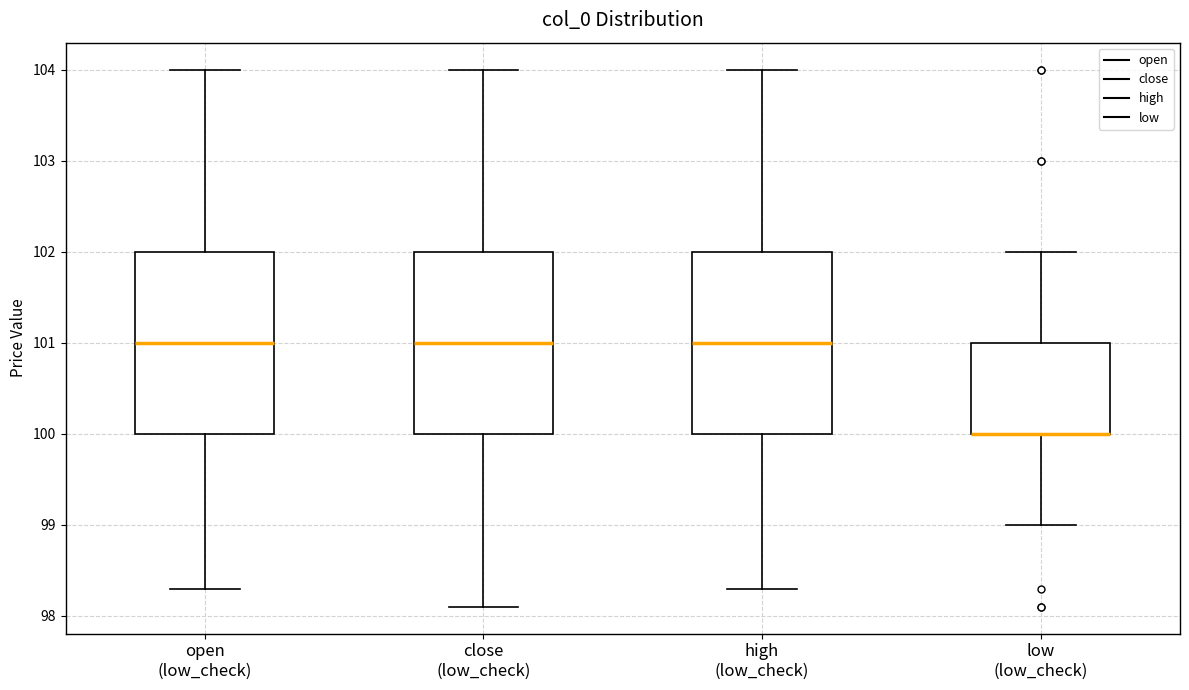

Where does the lower whisker of the box for open (low_check) end on the y-axis? The values are not printed on the chart, so give them approximately, as read against the axis.

98.3